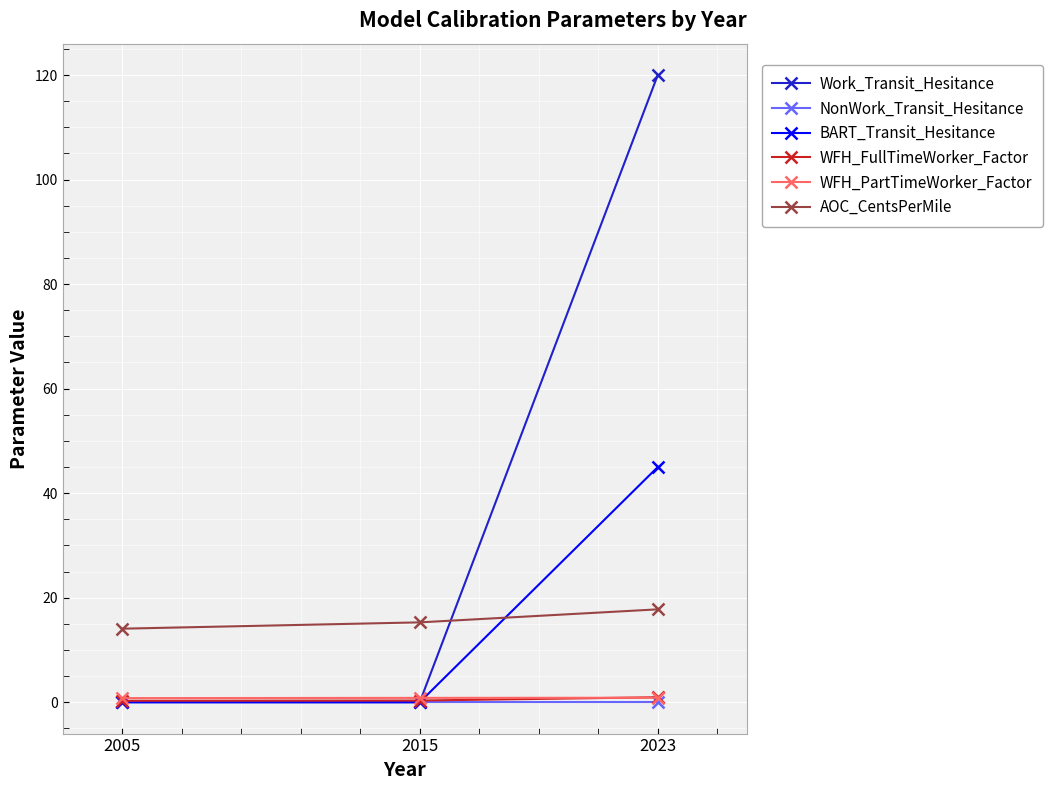

Which series has the widest spread of values?

Work_Transit_Hesitance